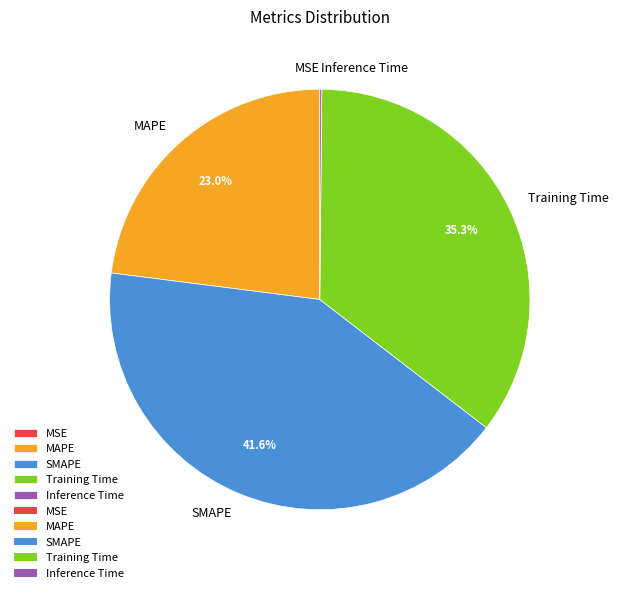

Do MAPE and SMAPE together represent more than half of the pie?

Yes